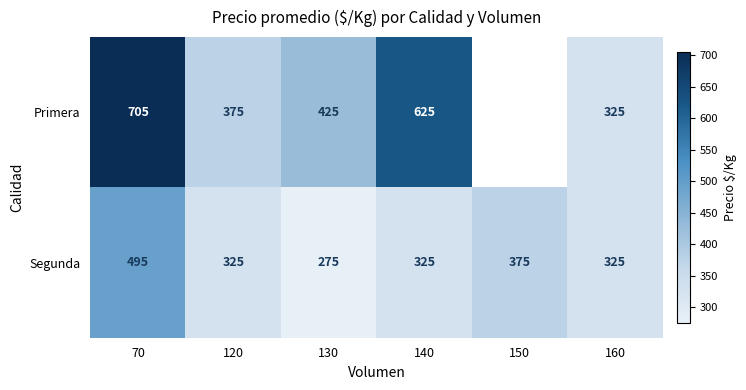

The Segunda series shows 218.0 at 70. True or false?

False